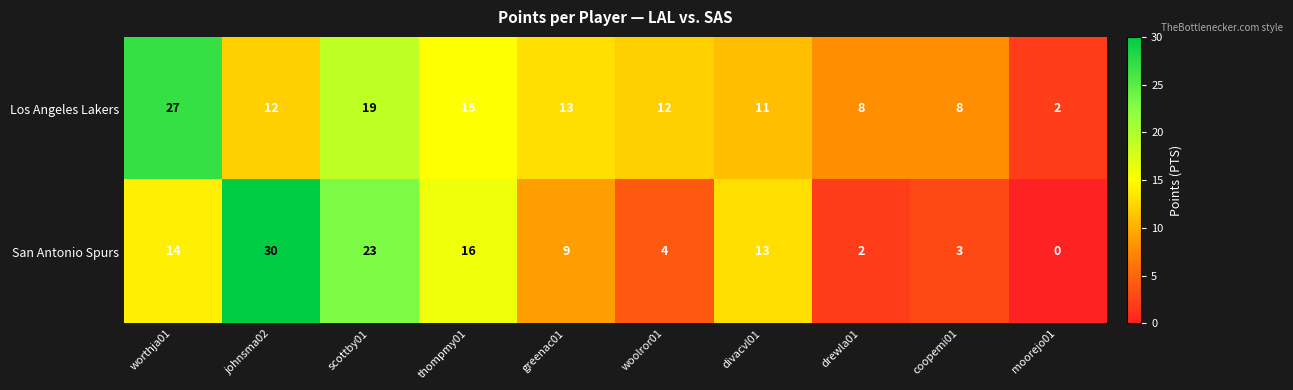

What is the sum of the San Antonio Spurs values at thompmy01 and woolror01?

20